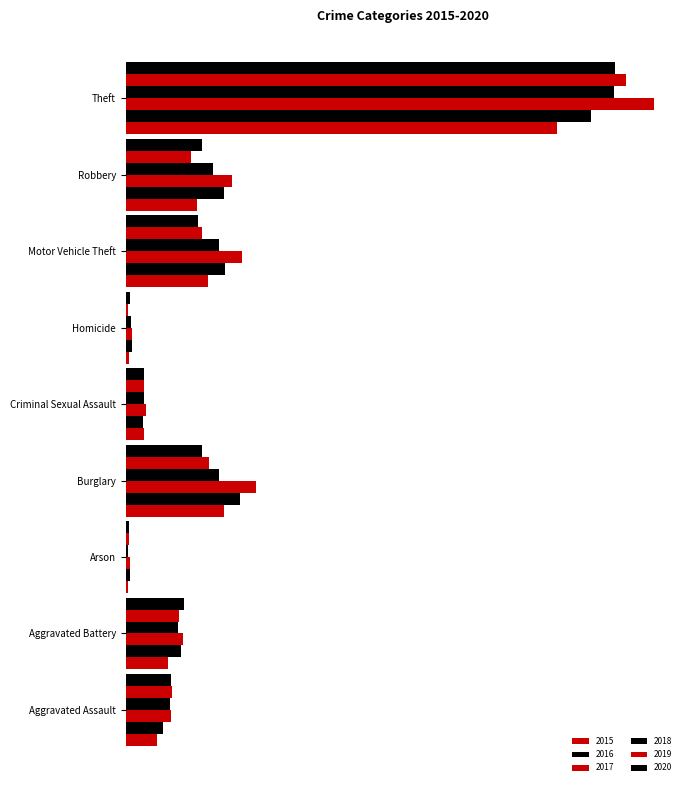

The 2020 series shows 385 at Aggravated Battery. True or false?

False